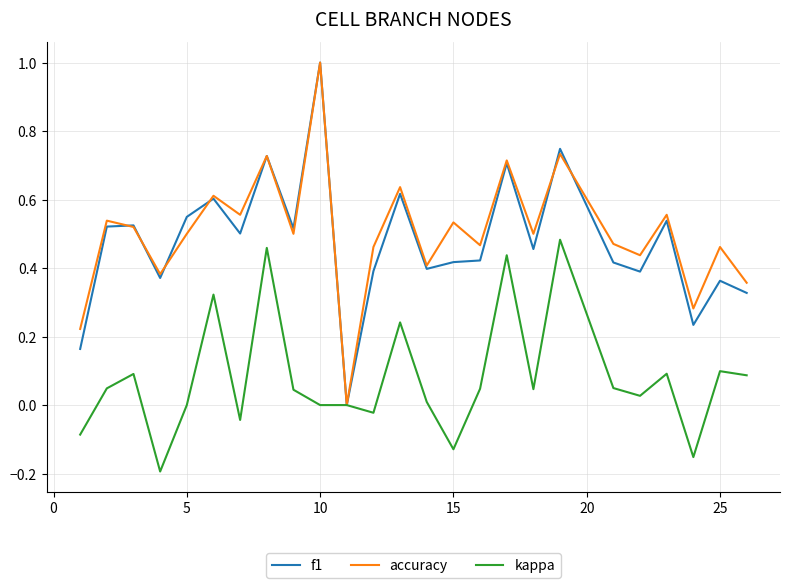

What is the highest value of the accuracy series?

1.0